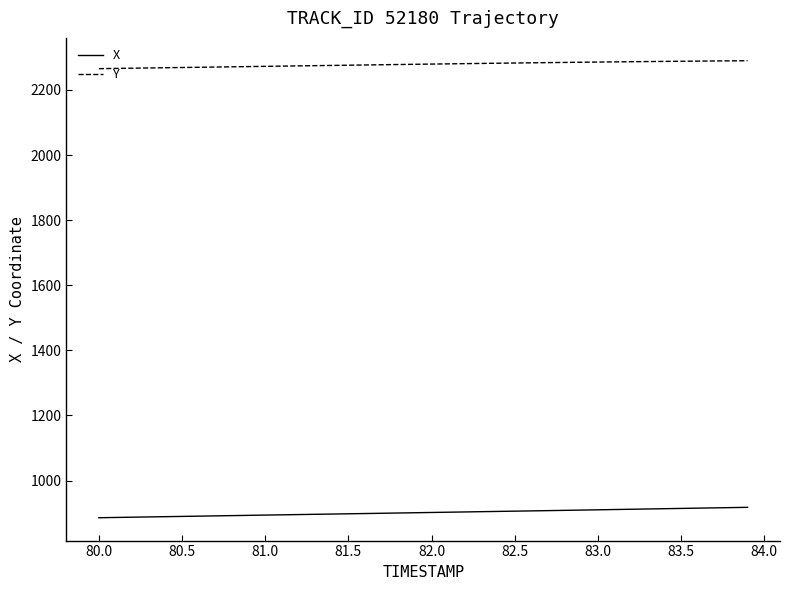

What is the smallest value displayed?

885.9